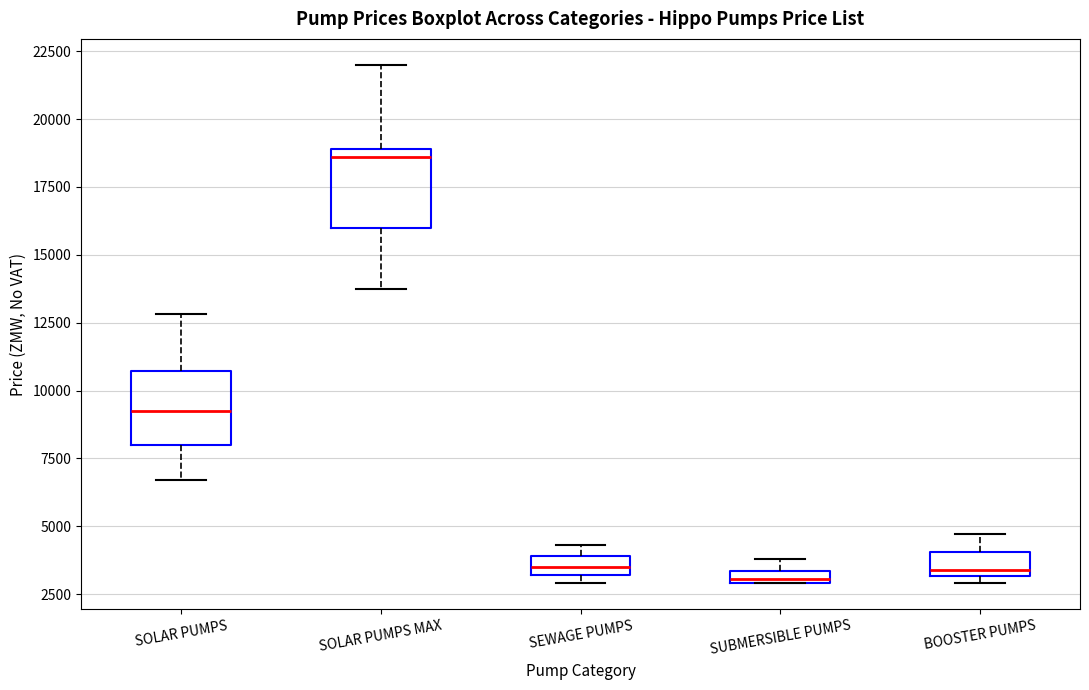

Where is the lower edge of the box for SUBMERSIBLE PUMPS on the y-axis? The values are not printed on the chart, so give them approximately, as read against the axis.

3000